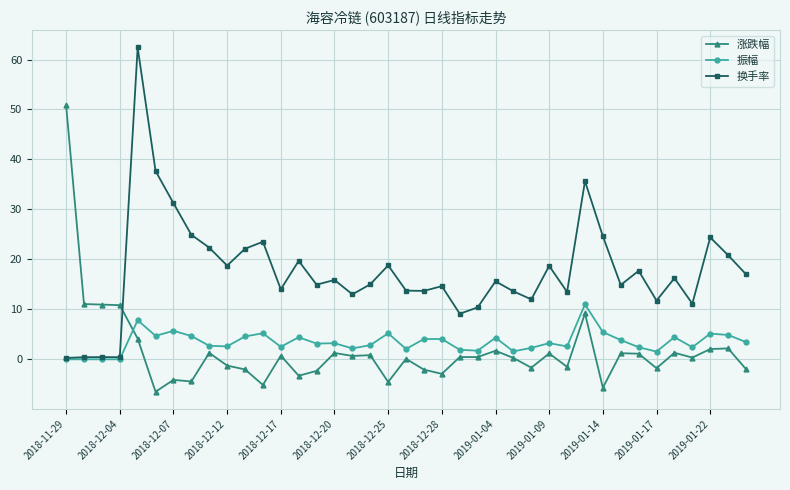

True or false: 振幅 has more than 2 points higher than both neighbors.

True